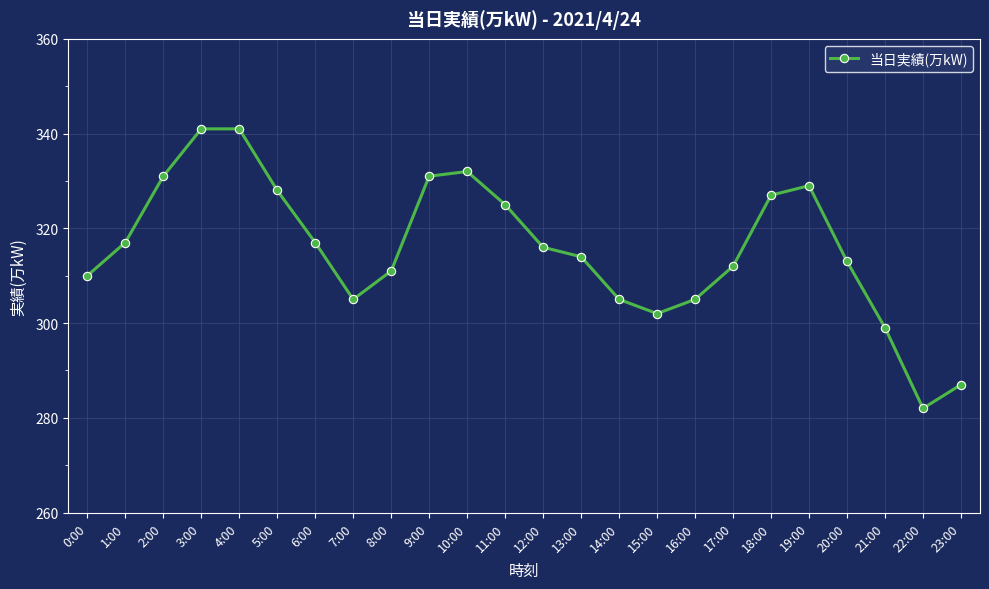

What is the average value?

316